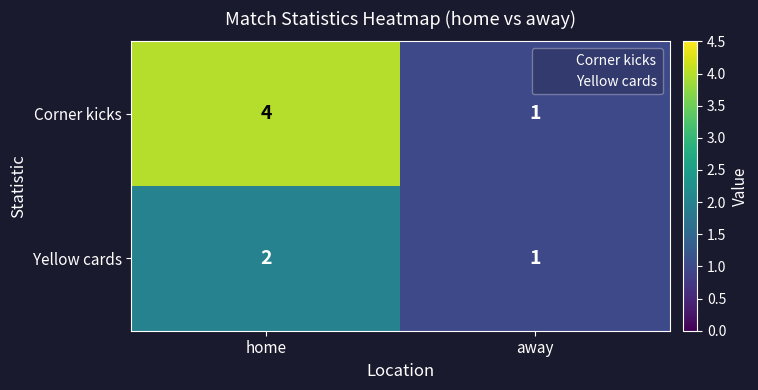

Between home and away, which series saw the biggest shift?

Corner kicks